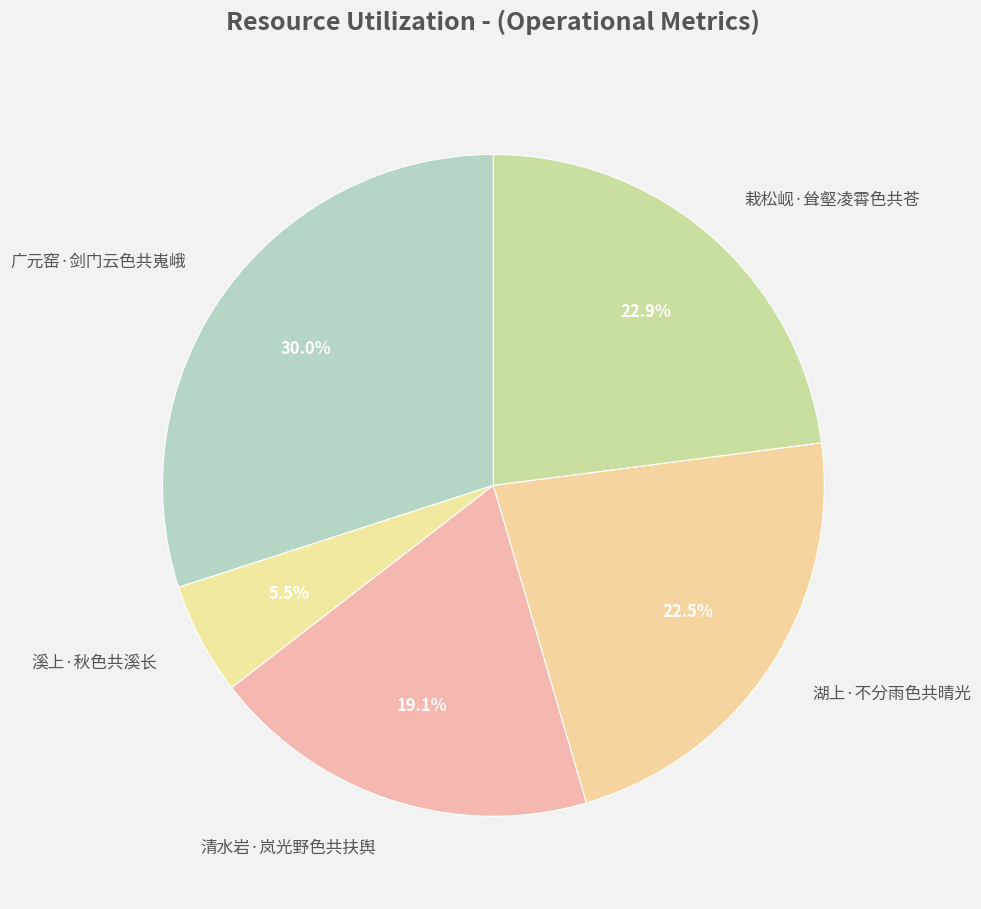

To the nearest percent, what percentage of the pie is 清水岩·岚光野色共扶舆?

19%